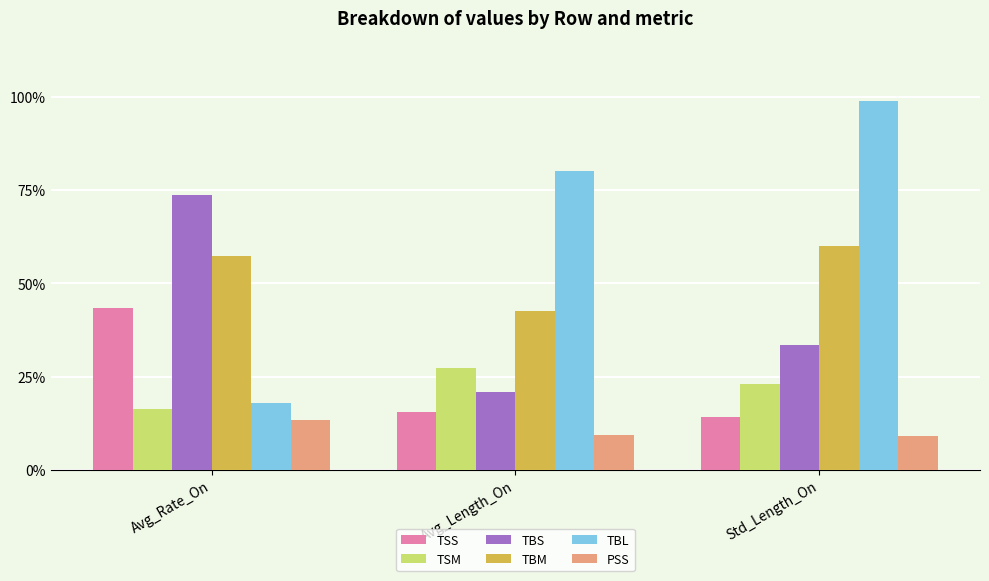

What is the greatest value displayed?

98.8